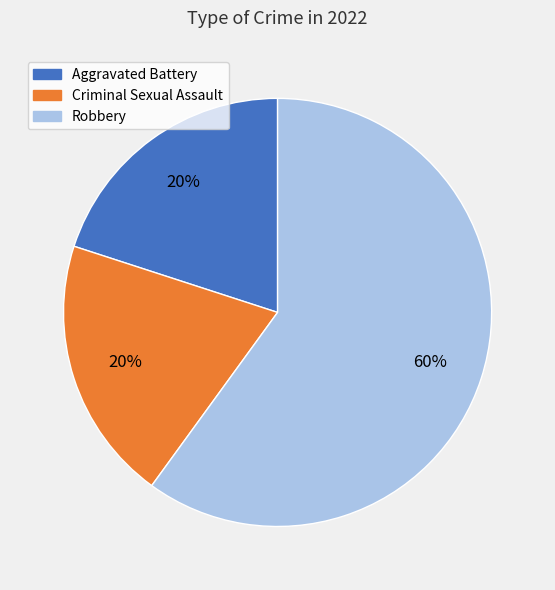

What is the ratio of the value at Robbery to the value at Criminal Sexual Assault?

3.0